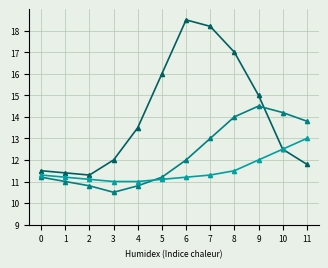

What is the total value across all series at 3?

33.5